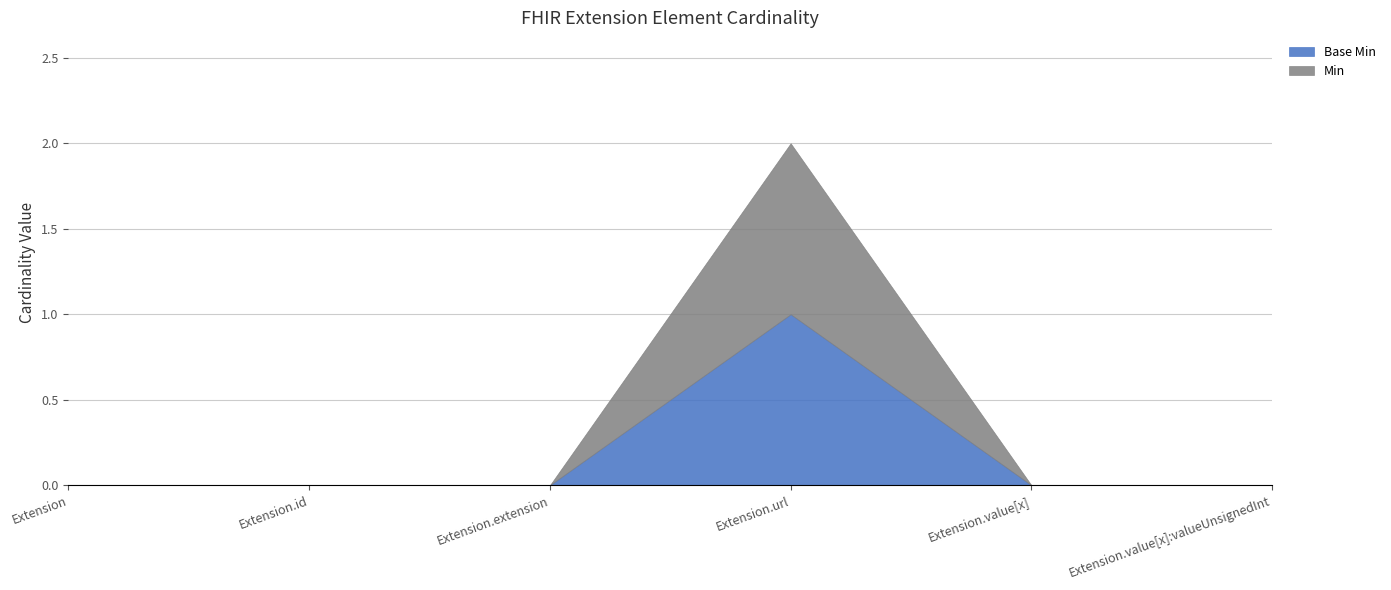

What are all the series names shown in the legend?

Base Min, Min